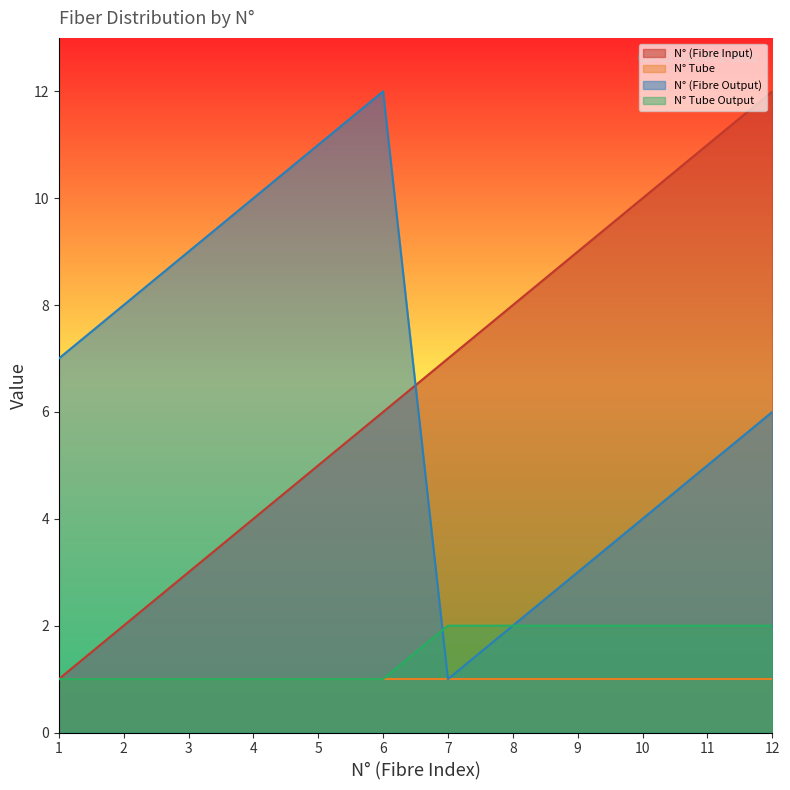

Which series ends up on top after the final intersection of N° (Fibre Input) and N° (Fibre Output)?

N° (Fibre Input)